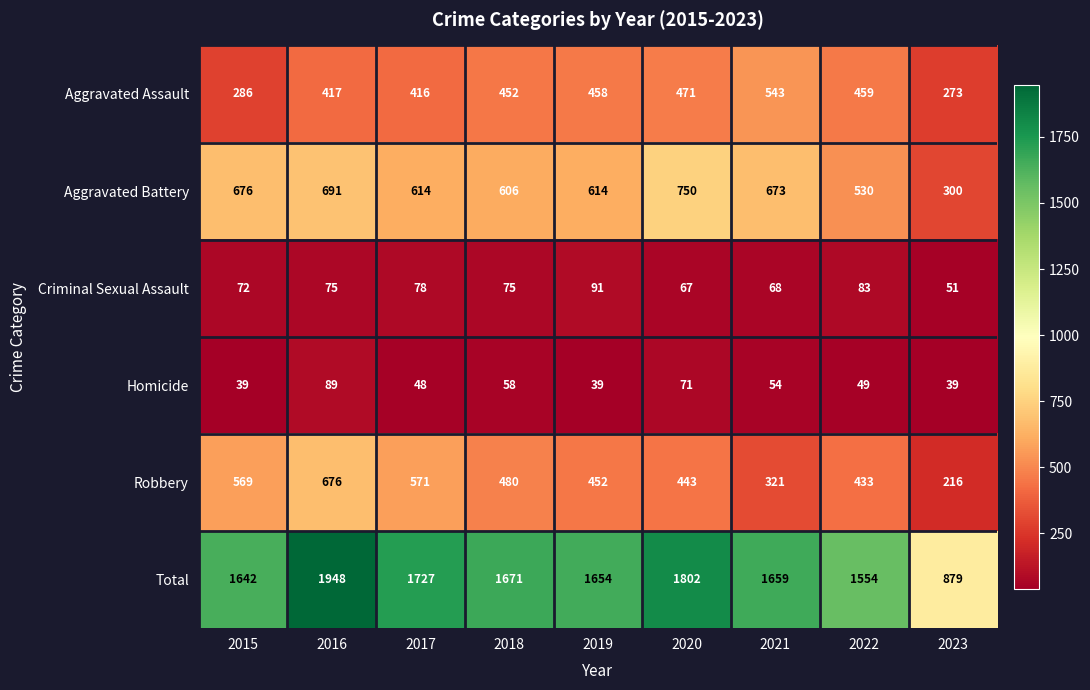

Is it true that Criminal Sexual Assault equals 67 at 2020?

True